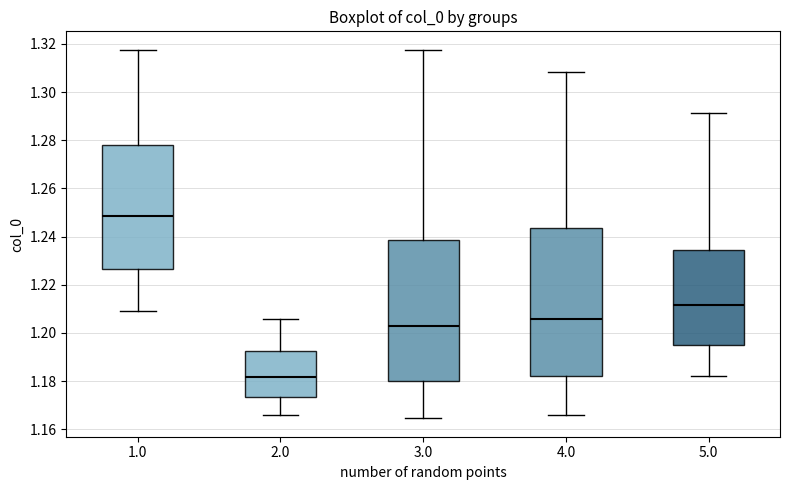

Reading left to right, transcribe this box plot: for each box, give where its median line is, the range the box spans, and where its two whiskers end, as read against the y-axis. The values are not printed on the chart, so give them approximately, as read against the axis.

1.0: median 1.248, box 1.226 to 1.278, whiskers 1.208 to 1.318
2.0: median 1.182, box 1.174 to 1.192, whiskers 1.166 to 1.206
3.0: median 1.202, box 1.180 to 1.238, whiskers 1.164 to 1.318
4.0: median 1.206, box 1.182 to 1.244, whiskers 1.166 to 1.308
5.0: median 1.212, box 1.196 to 1.234, whiskers 1.182 to 1.292